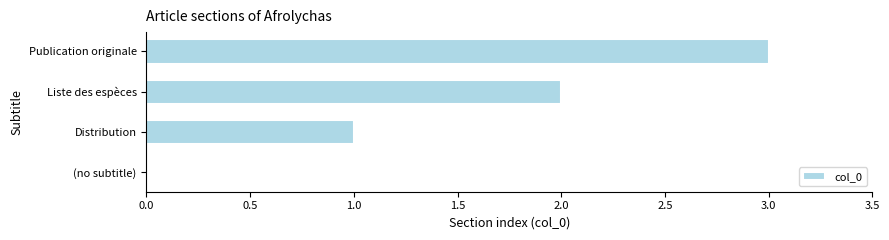

Are the bars horizontal?

Yes